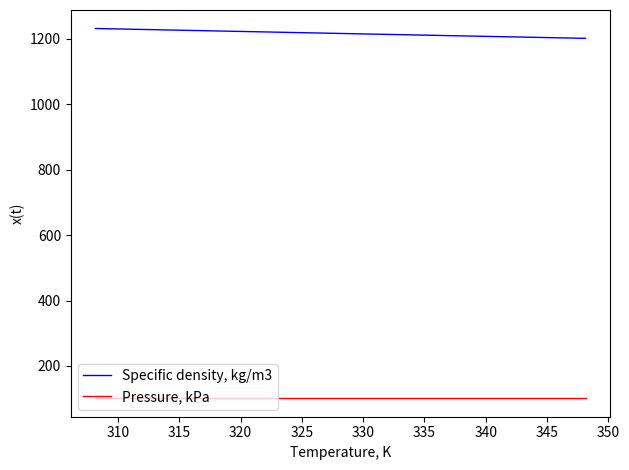

True or false: Specific density, kg/m3 and Pressure, kPa intersect in this chart.

False